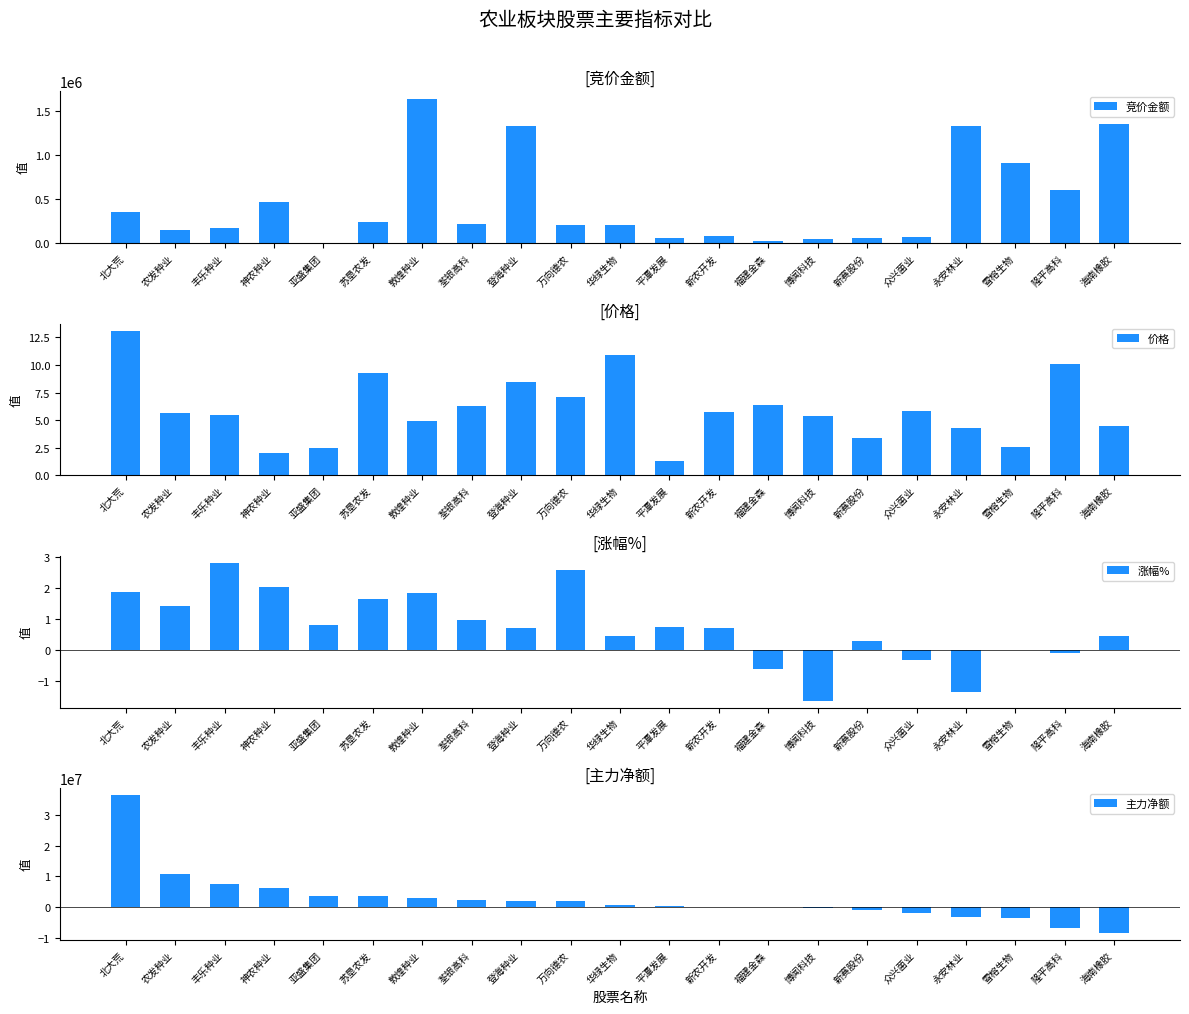

What is the total value across all series at 福建金森?

-87472.2